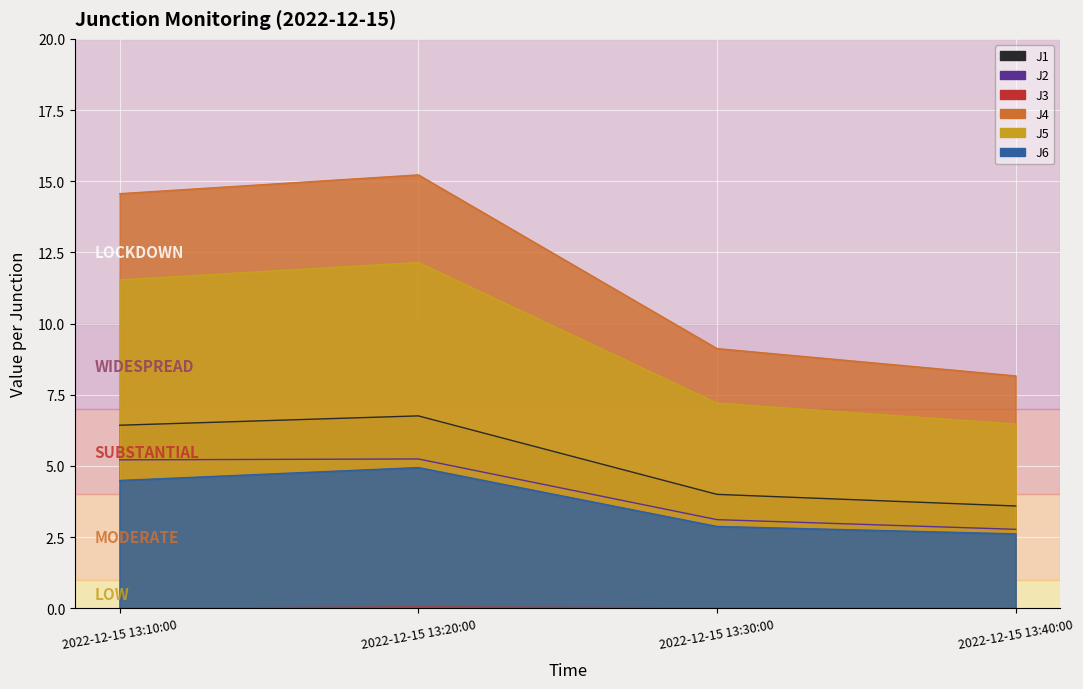

Which has a higher value, 2022-12-15 13:10:00 or 2022-12-15 13:30:00?

2022-12-15 13:10:00